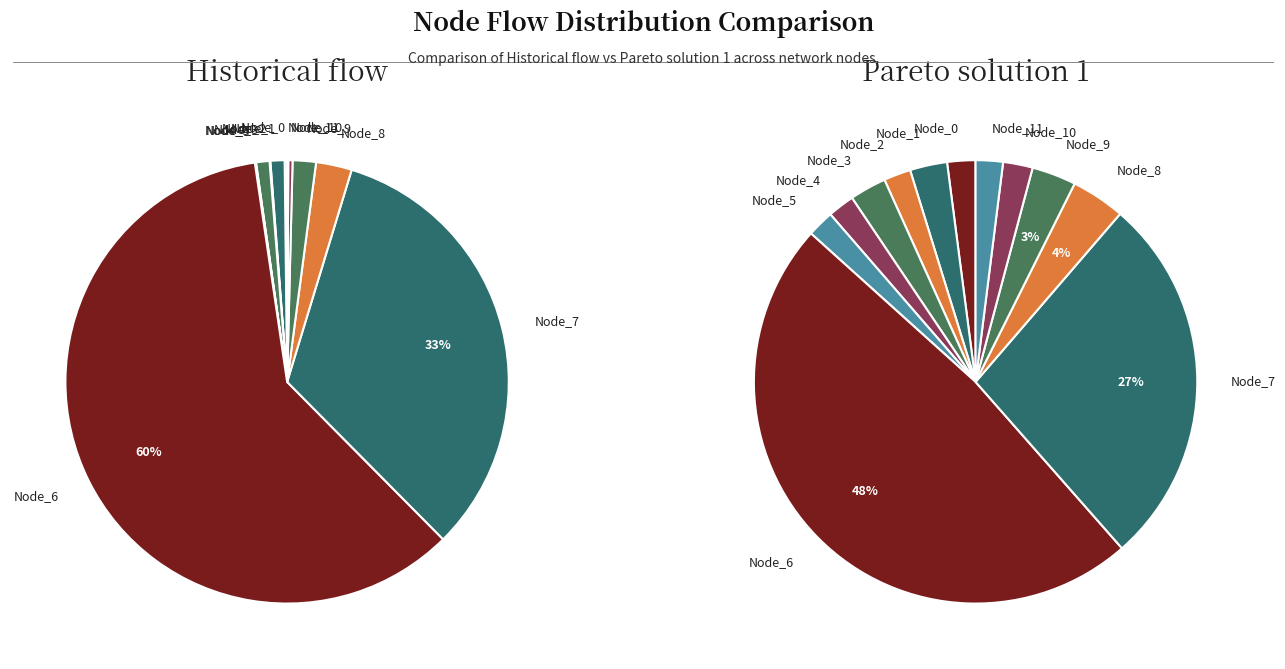

Which series has the widest spread of values?

Historical flow